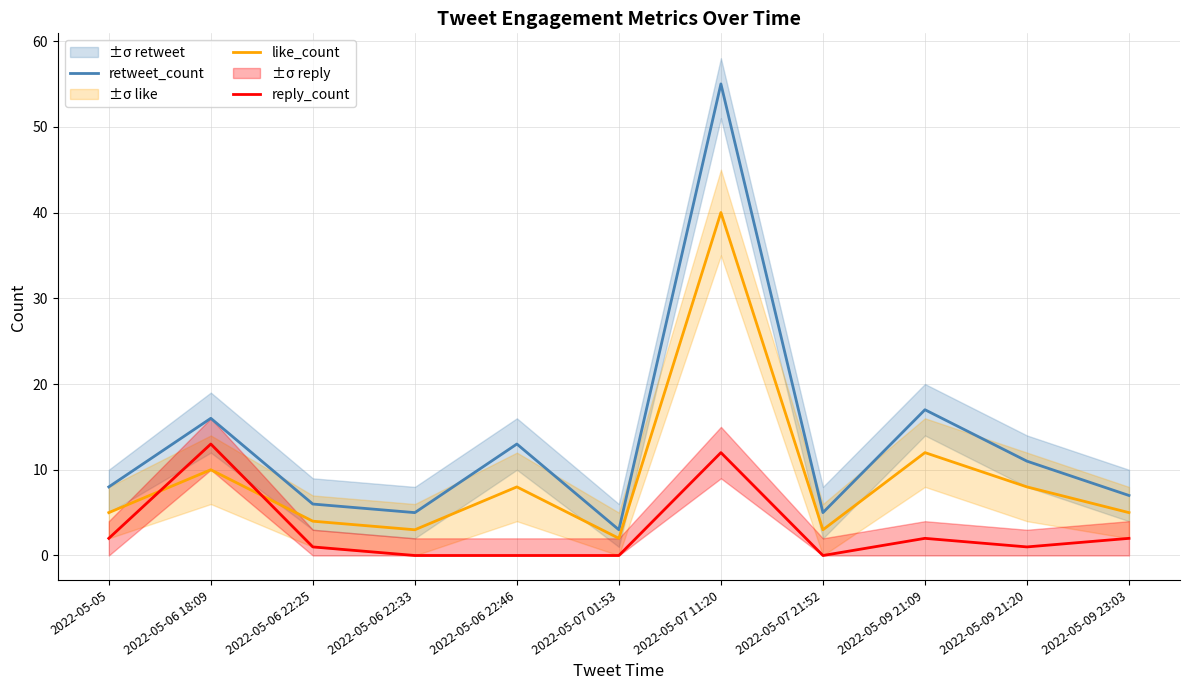

Reading left to right, list all the values displayed in this chart.

retweet_count: 2022-05-05=8	2022-05-06 18:09=16	2022-05-06 22:25=6	2022-05-06 22:33=5	2022-05-06 22:46=13	2022-05-07 01:53=3	2022-05-07 11:20=55	2022-05-07 21:52=5	2022-05-09 21:09=17	2022-05-09 21:20=11	2022-05-09 23:03=7
like_count: 2022-05-05=5	2022-05-06 18:09=10	2022-05-06 22:25=4	2022-05-06 22:33=3	2022-05-06 22:46=8	2022-05-07 01:53=2	2022-05-07 11:20=40	2022-05-07 21:52=3	2022-05-09 21:09=12	2022-05-09 21:20=8	2022-05-09 23:03=5
reply_count: 2022-05-05=2	2022-05-06 18:09=13	2022-05-06 22:25=1	2022-05-06 22:33=0	2022-05-06 22:46=0	2022-05-07 01:53=0	2022-05-07 11:20=12	2022-05-07 21:52=0	2022-05-09 21:09=2	2022-05-09 21:20=1	2022-05-09 23:03=2